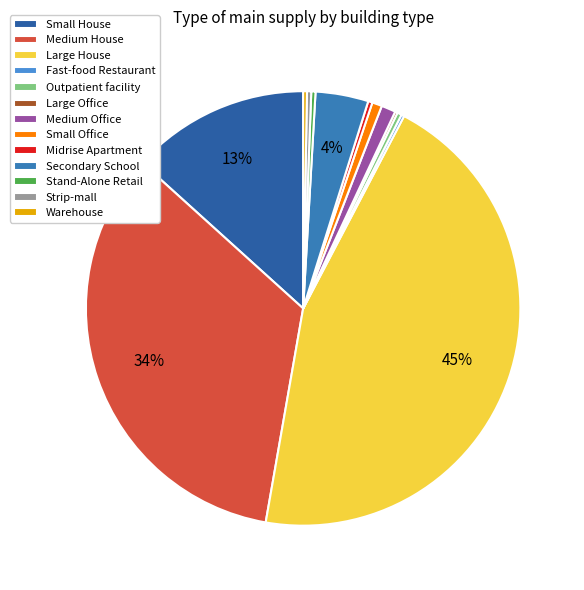

Which slice is the smallest?

Large Office